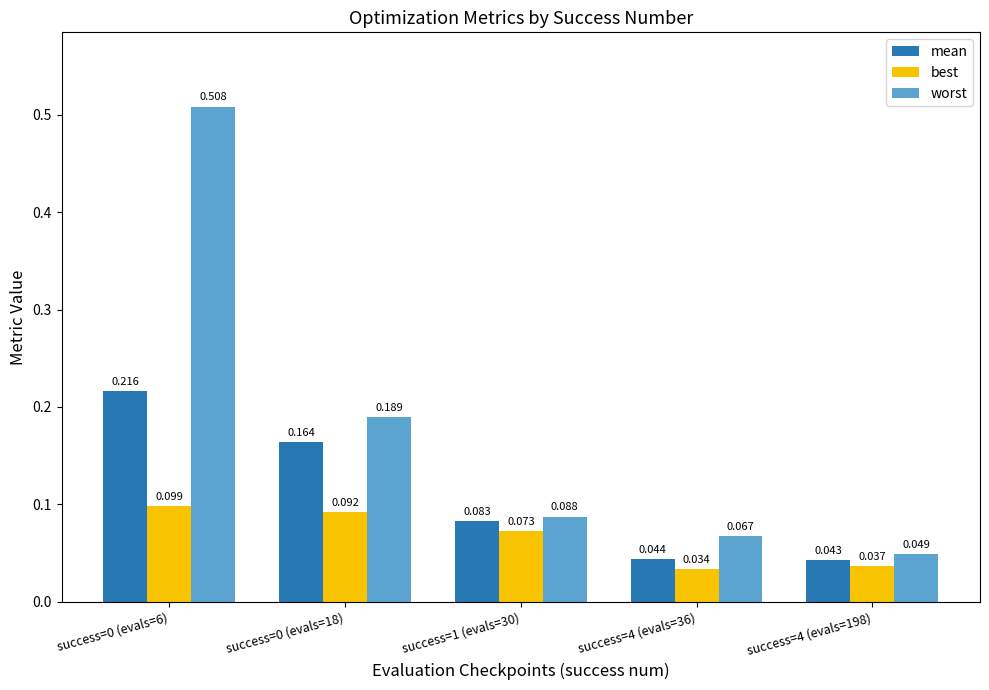

How many groups of bars are there?

5